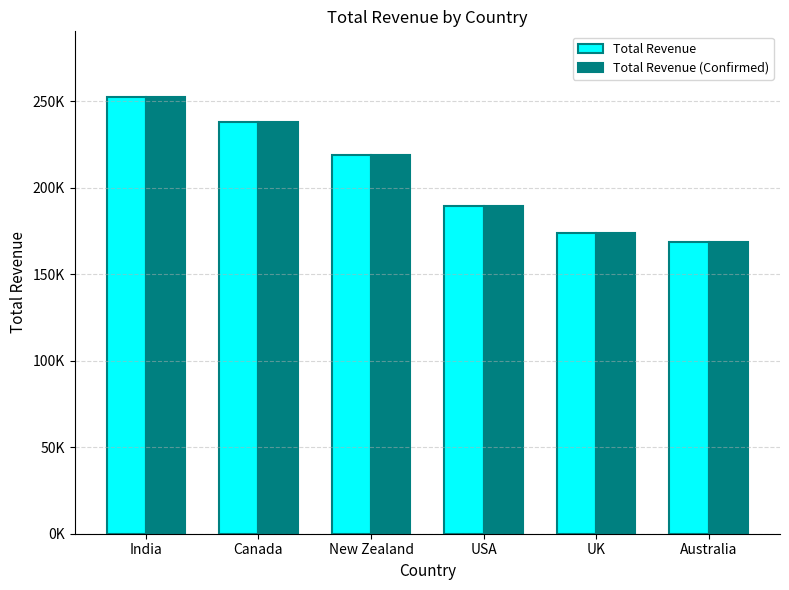

What is the highest value of the Total Revenue (Confirmed) series?

252469